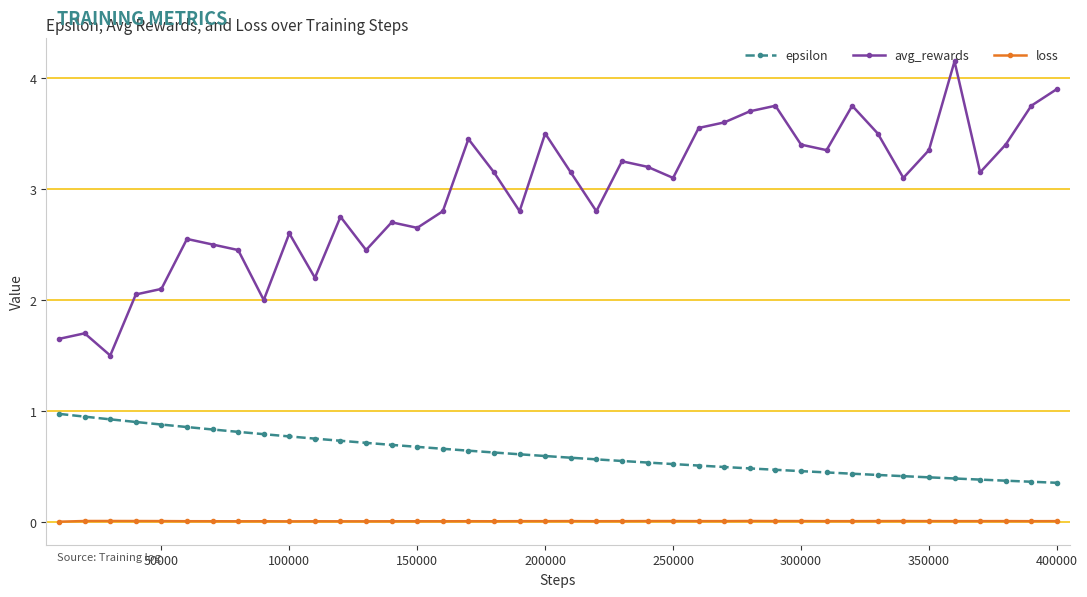

What are all the series names shown in the legend?

epsilon, avg_rewards, loss